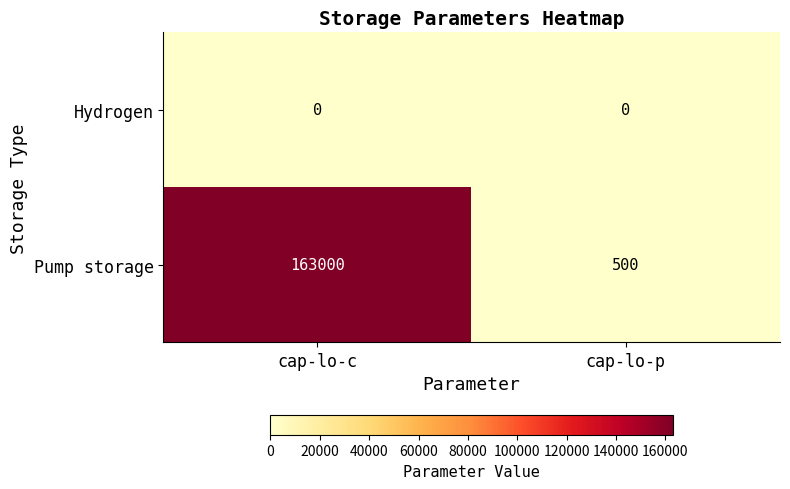

What is the difference between the maximum and minimum values in the Pump storage series?

162500